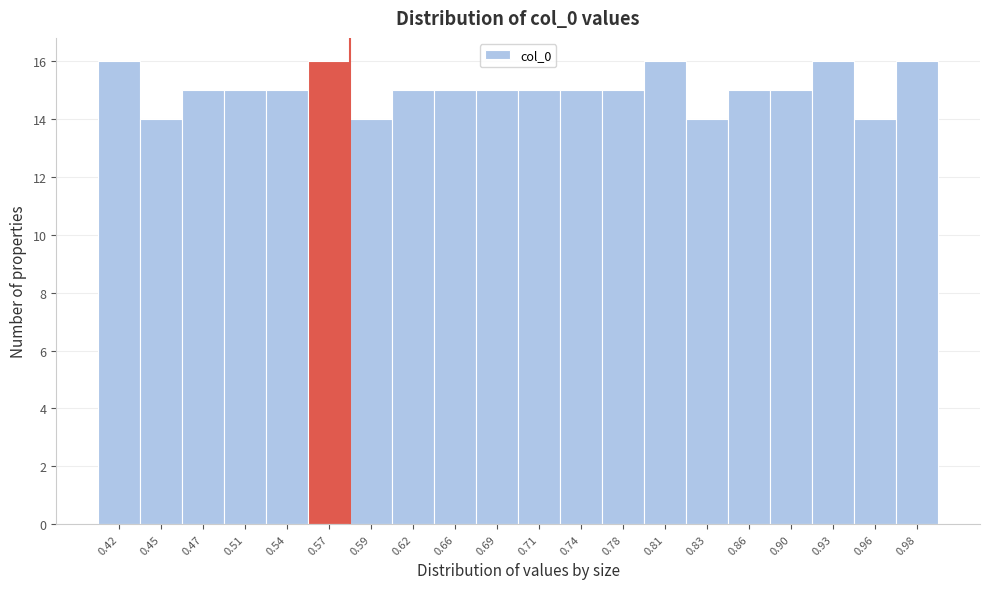

Reading left to right, list every bar in this chart as the range it spans on the x-axis followed by its height. The values are not printed on the chart, so give them approximately, as read against the axis.

0.40 to 0.43: 16
0.43 to 0.46: 14
0.46 to 0.49: 15
0.49 to 0.52: 15
0.52 to 0.55: 15
0.55 to 0.58: 16
0.58 to 0.61: 14
0.61 to 0.64: 15
0.64 to 0.67: 15
0.67 to 0.70: 15
0.70 to 0.73: 15
0.73 to 0.76: 15
0.76 to 0.79: 15
0.79 to 0.82: 16
0.82 to 0.85: 14
0.85 to 0.88: 15
0.88 to 0.91: 15
0.91 to 0.94: 16
0.94 to 0.97: 14
0.97 to 1.00: 16